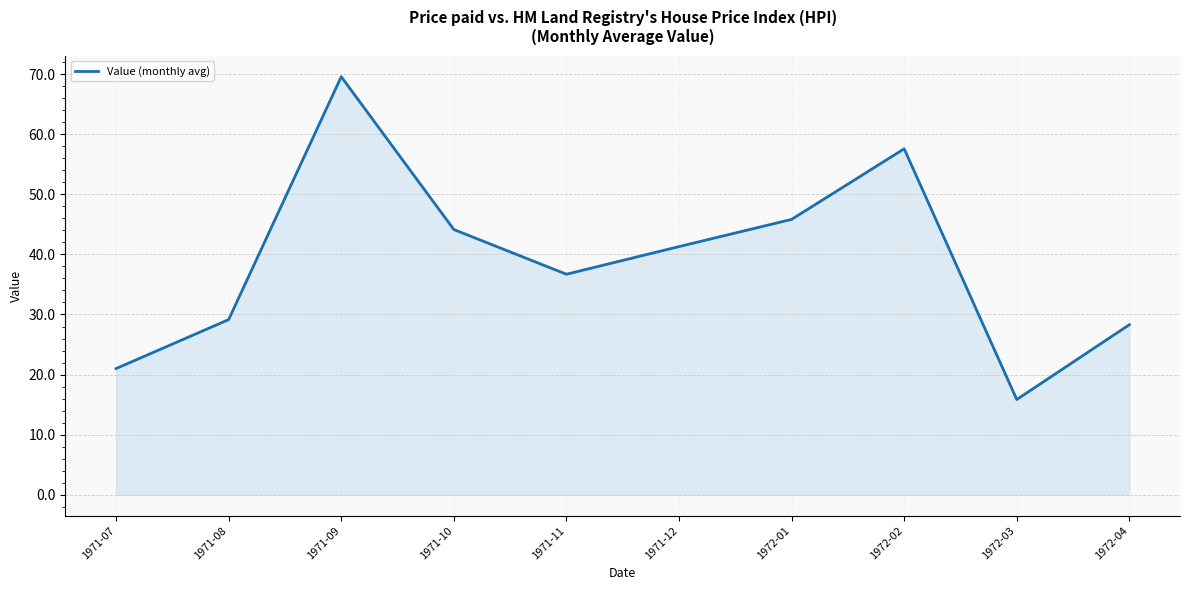

The value at 1972-04 is 14.1. True or false?

False